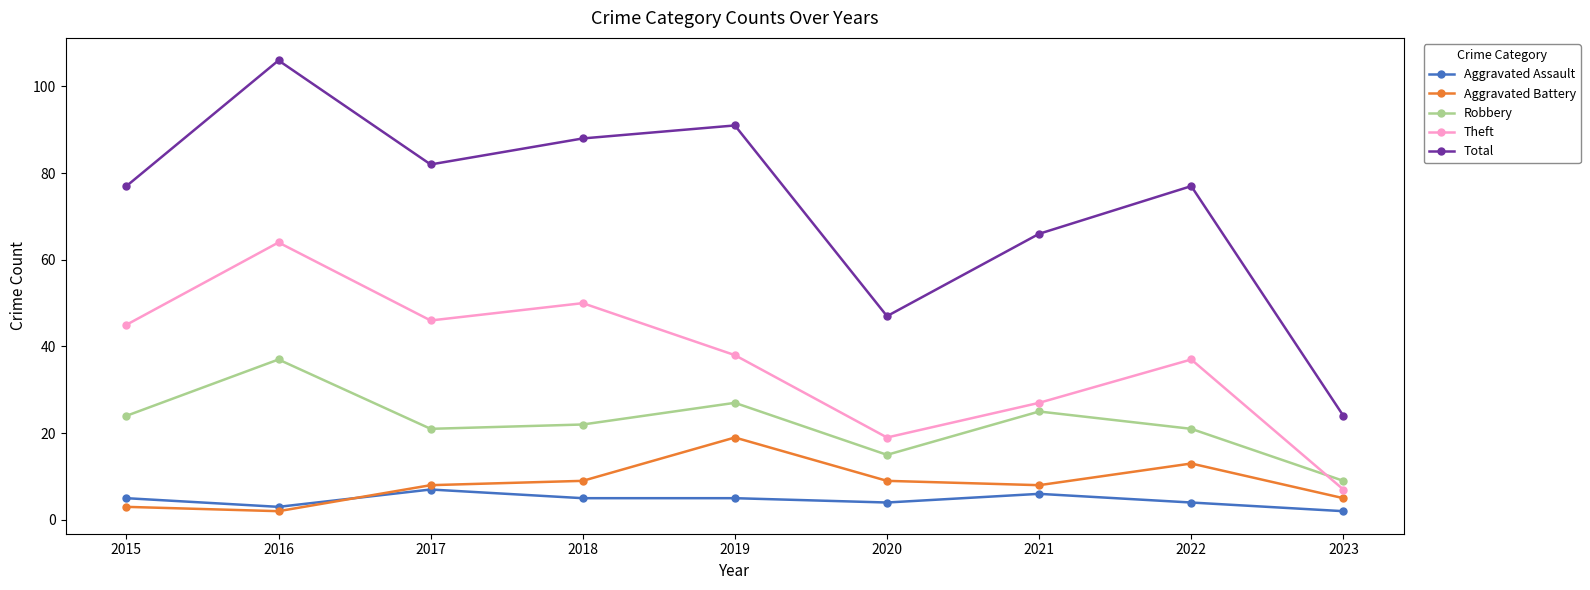

What is the value of the Total point at the 3rd from the left?

82